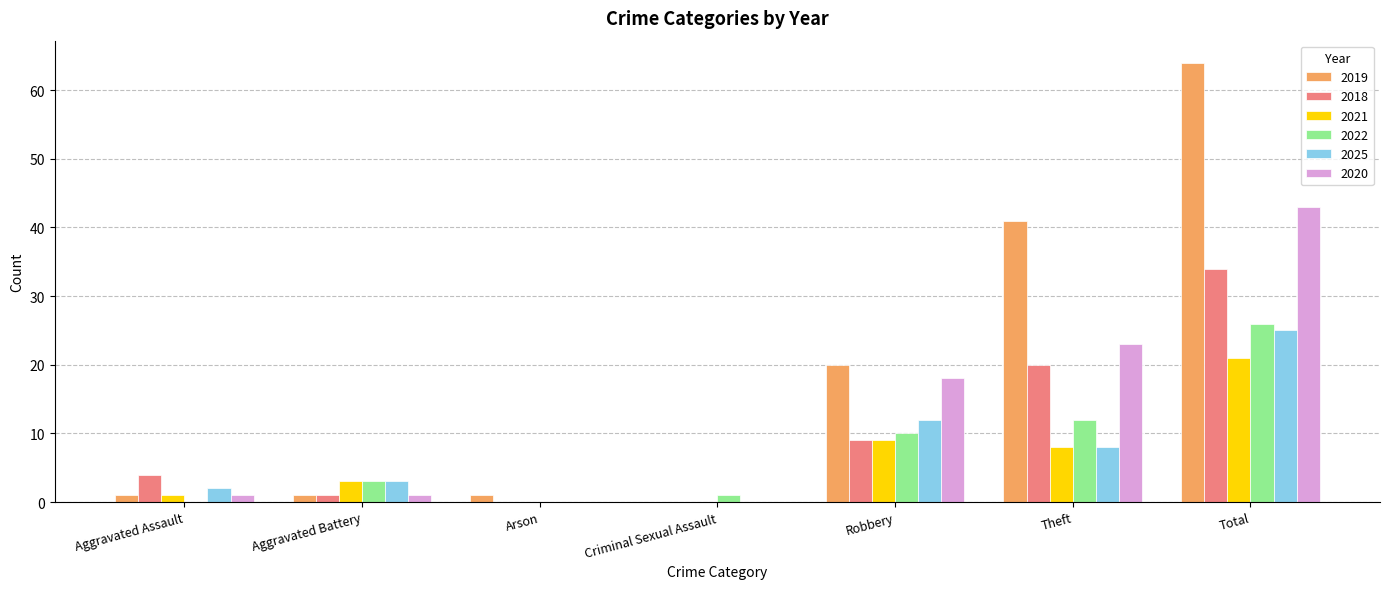

Reading right to left, list all the values displayed in this chart.

2019: Total=64	Theft=41	Robbery=20	Criminal Sexual Assault=0	Arson=1	Aggravated Battery=1	Aggravated Assault=1
2018: Total=34	Theft=20	Robbery=9	Criminal Sexual Assault=0	Arson=0	Aggravated Battery=1	Aggravated Assault=4
2021: Total=21	Theft=8	Robbery=9	Criminal Sexual Assault=0	Arson=0	Aggravated Battery=3	Aggravated Assault=1
2022: Total=26	Theft=12	Robbery=10	Criminal Sexual Assault=1	Arson=0	Aggravated Battery=3	Aggravated Assault=0
2025: Total=25	Theft=8	Robbery=12	Criminal Sexual Assault=0	Arson=0	Aggravated Battery=3	Aggravated Assault=2
2020: Total=43	Theft=23	Robbery=18	Criminal Sexual Assault=0	Arson=0	Aggravated Battery=1	Aggravated Assault=1